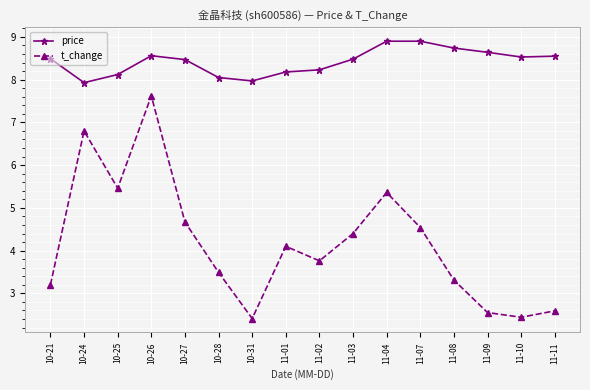

How many data points in price are above 8?

14